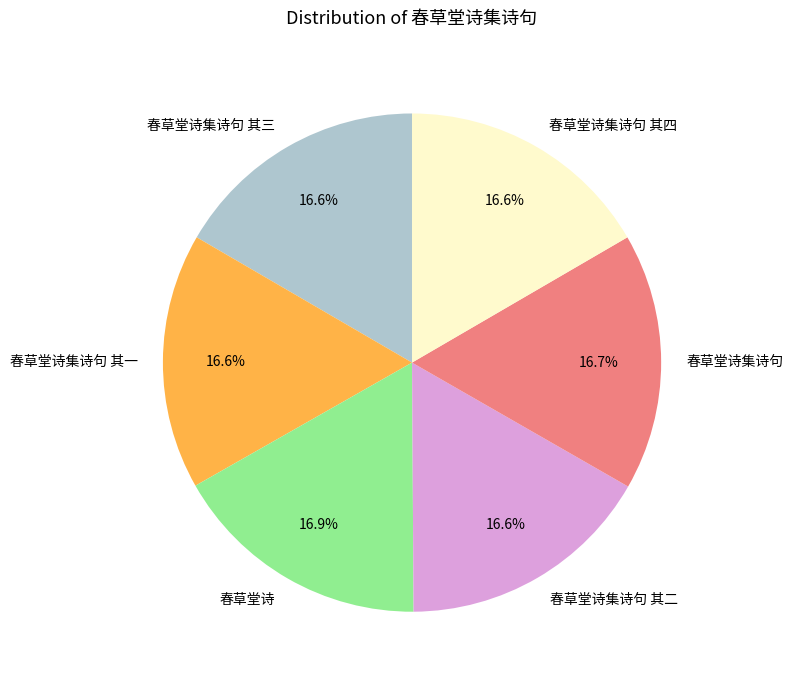

How many slices are in this pie chart?

6